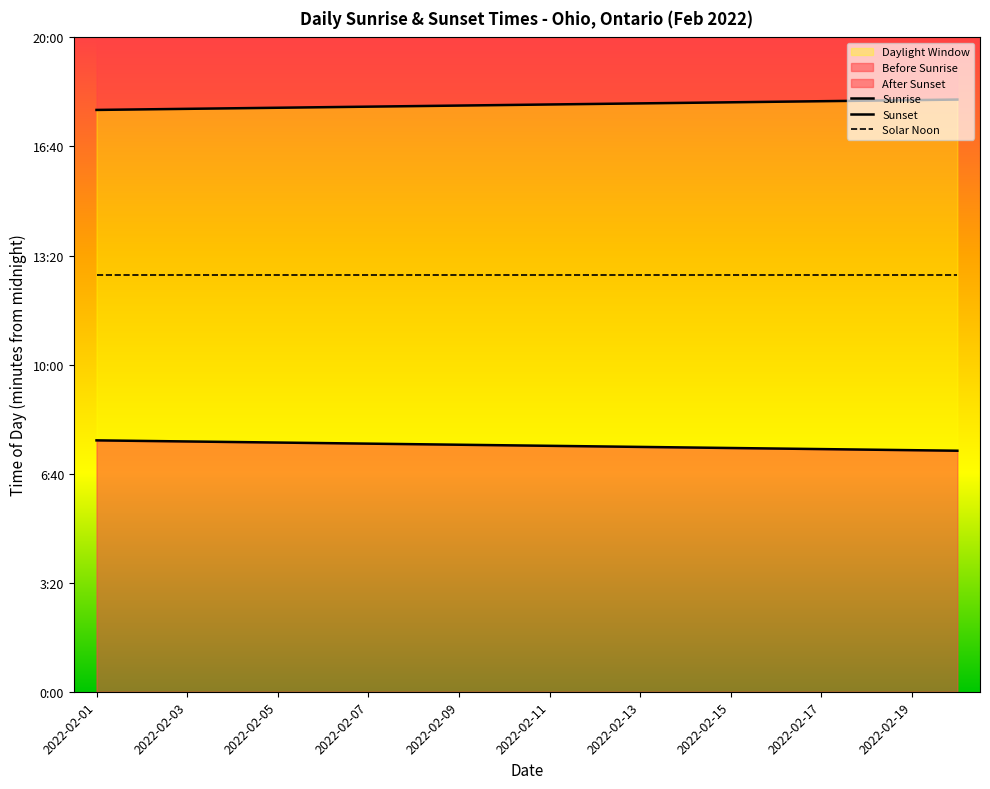

What is the difference between the highest and lowest values at 2022-02-19?

642